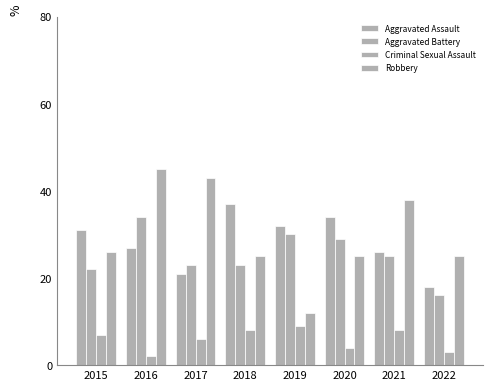

At which label is Aggravated Battery closest to 25?

2021